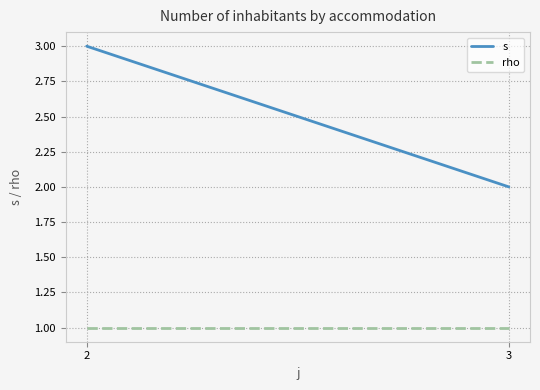

The value of rho at 2 is 1. True or false?

True